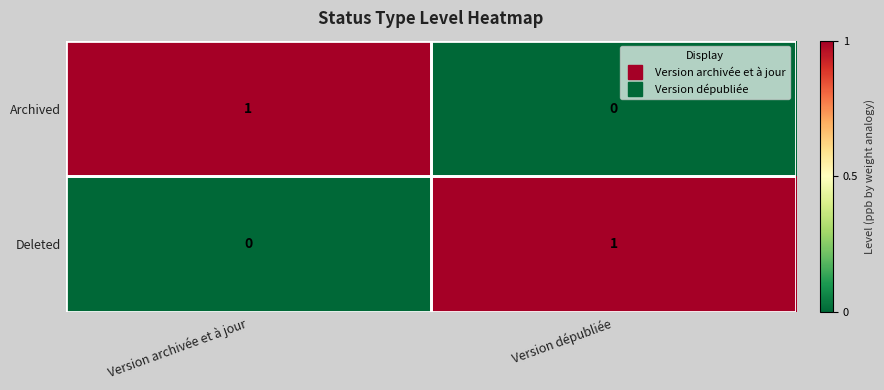

What is the total value across all series at Version dépubliée?

1